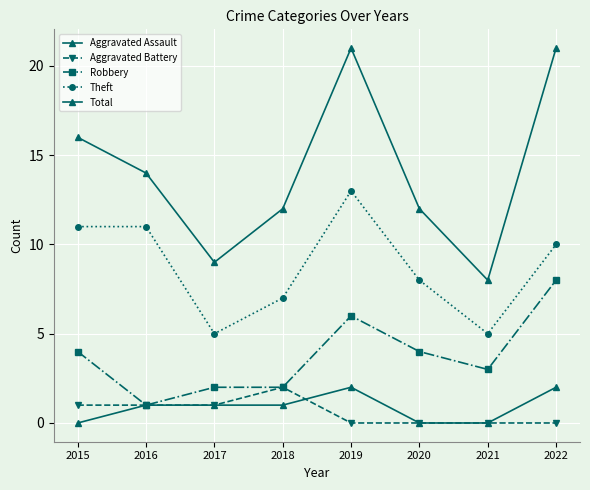

Does the chart display data point markers on the line(s)?

Yes